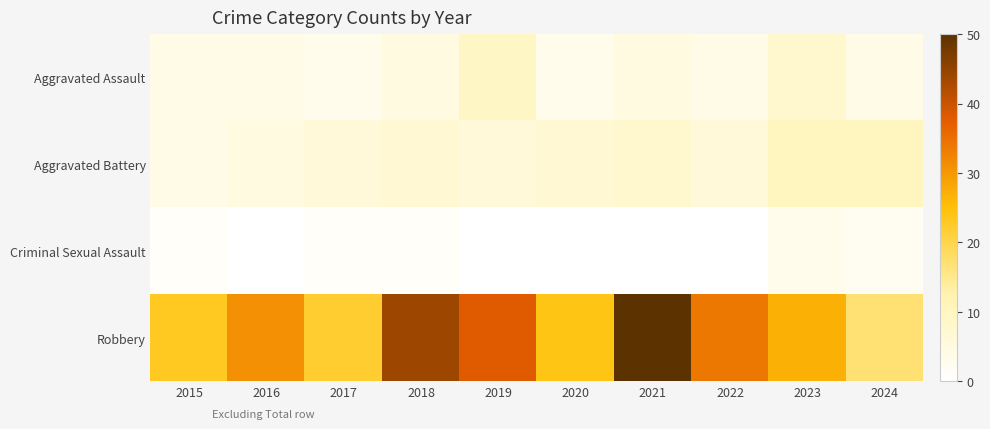

Which series has the largest total across all categories?

Robbery